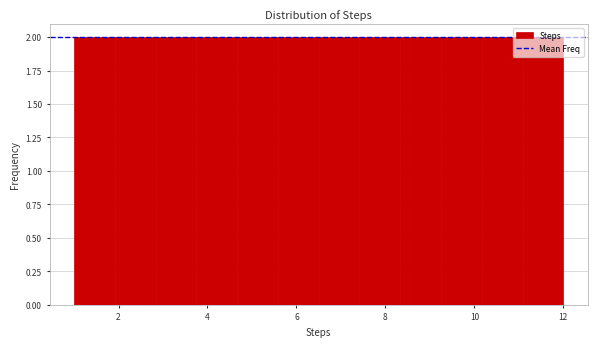

Reading left to right, transcribe this chart: for each bar, give the range it covers on the x-axis and its height. Neither the bar edges nor the heights are printed on the chart, so give them approximately, as read against the axes.

1.0 to 2.0: 2
2.0 to 2.8: 2
2.8 to 3.8: 2
3.8 to 4.6: 2
4.6 to 5.6: 2
5.6 to 6.6: 2
6.6 to 7.4: 2
7.4 to 8.4: 2
8.4 to 9.2: 2
9.2 to 10.2: 2
10.2 to 11.0: 2
11.0 to 12.0: 2